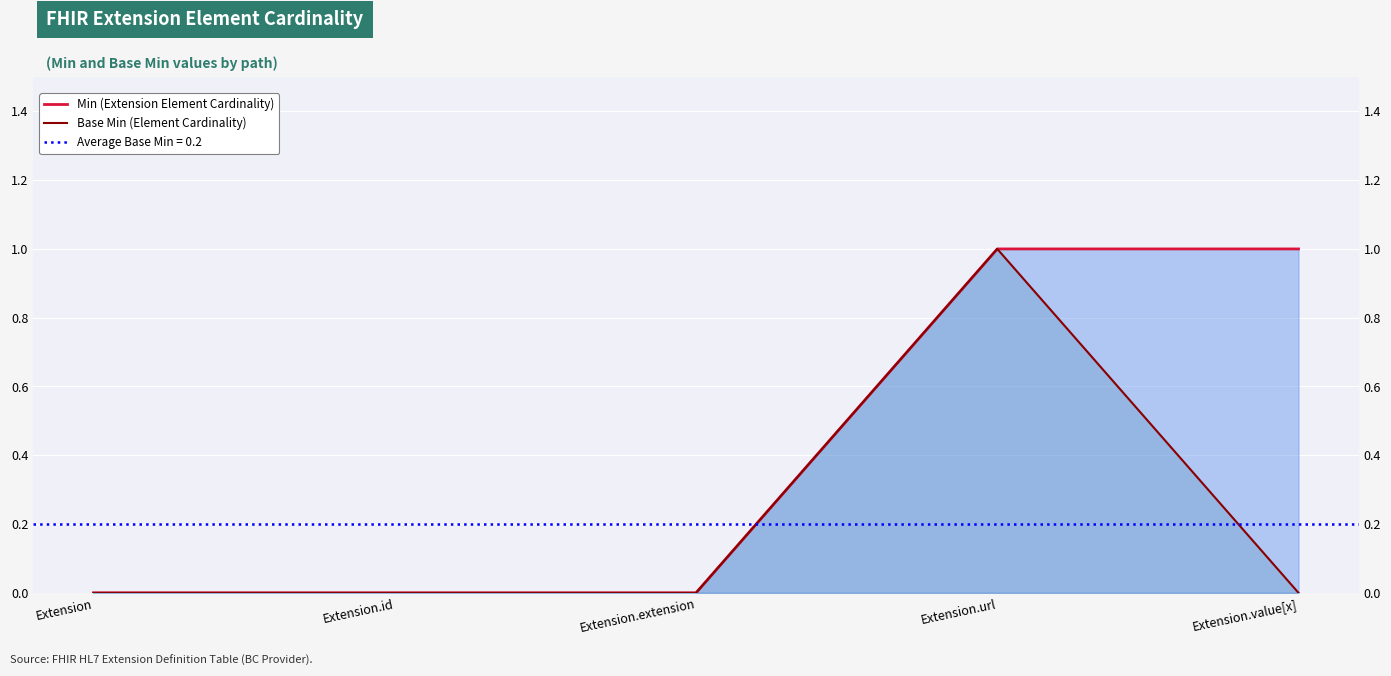

How many data points in Base Min (Element Cardinality) are above 0?

1